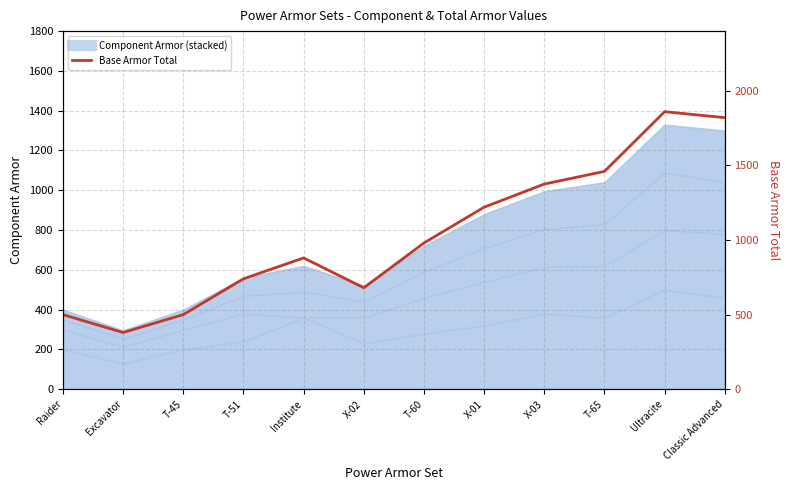

Rank the categories by value from highest to lowest.

Ultracite, Classic Advanced, T-65, X-03, X-01, T-60, Institute, T-51, X-02, Raider, T-45, Excavator